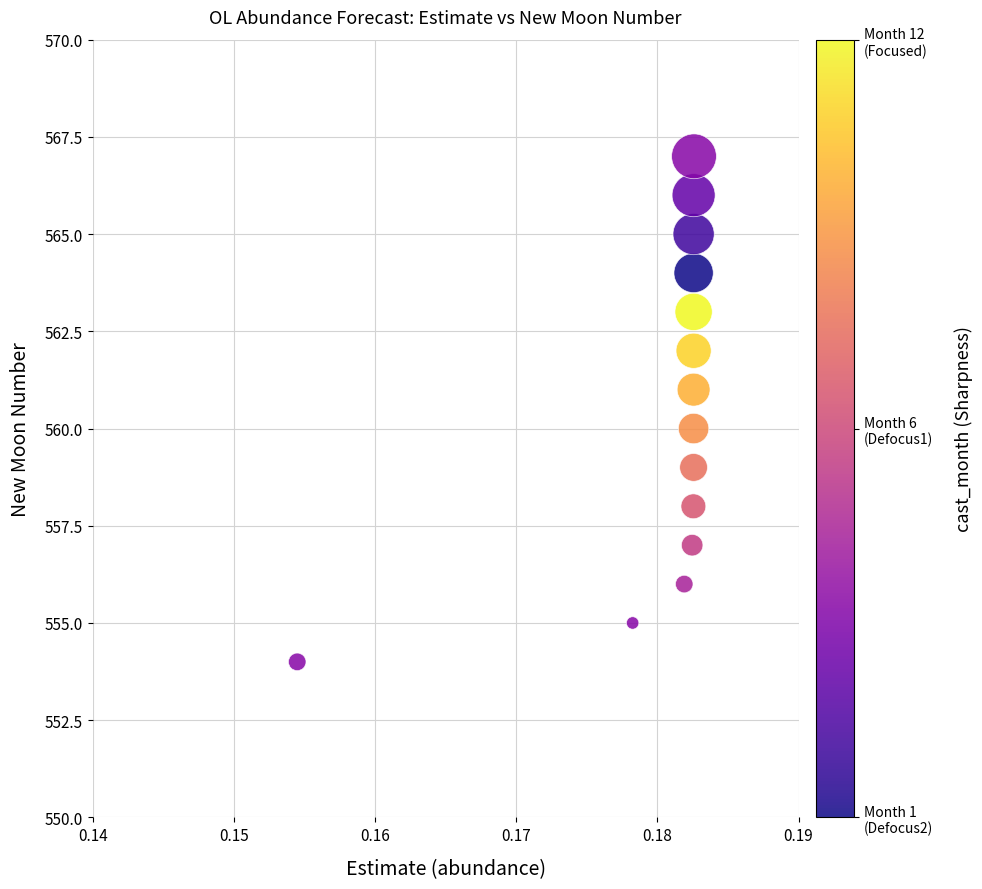

What is the range of Y values (max minus min)?

13